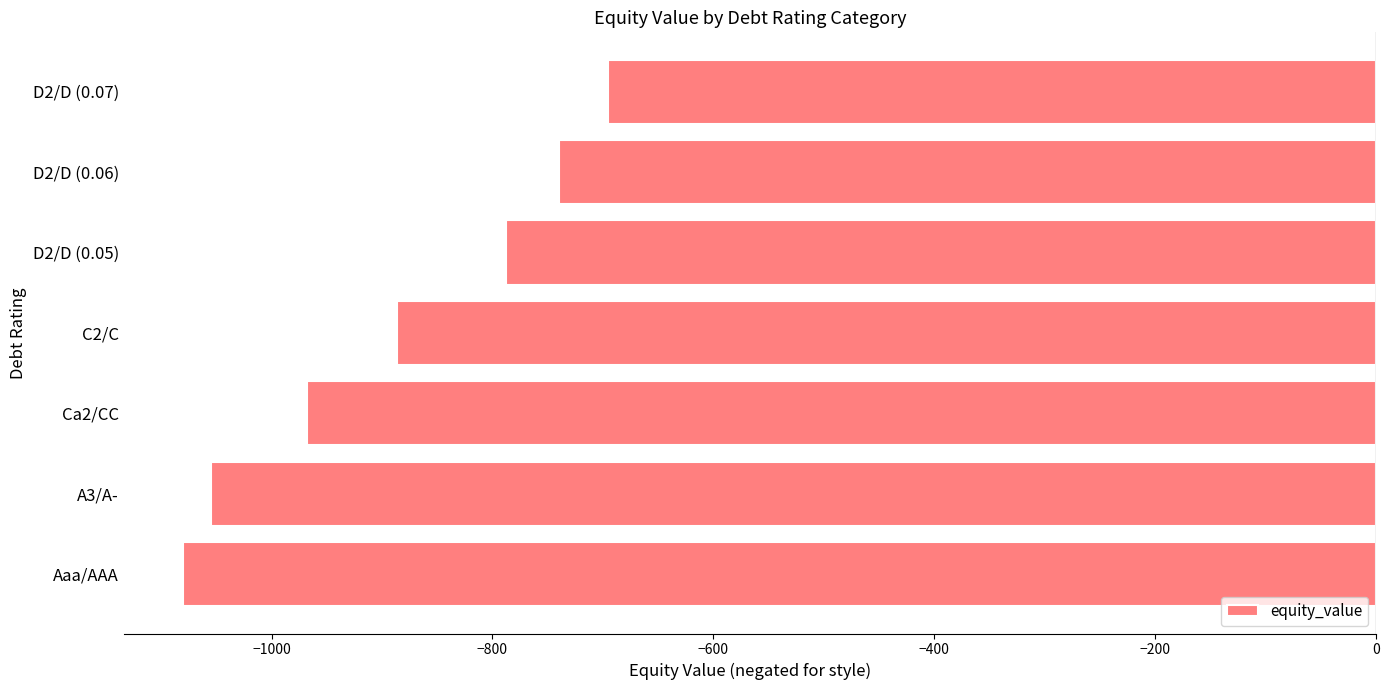

How many values are below -886?

4